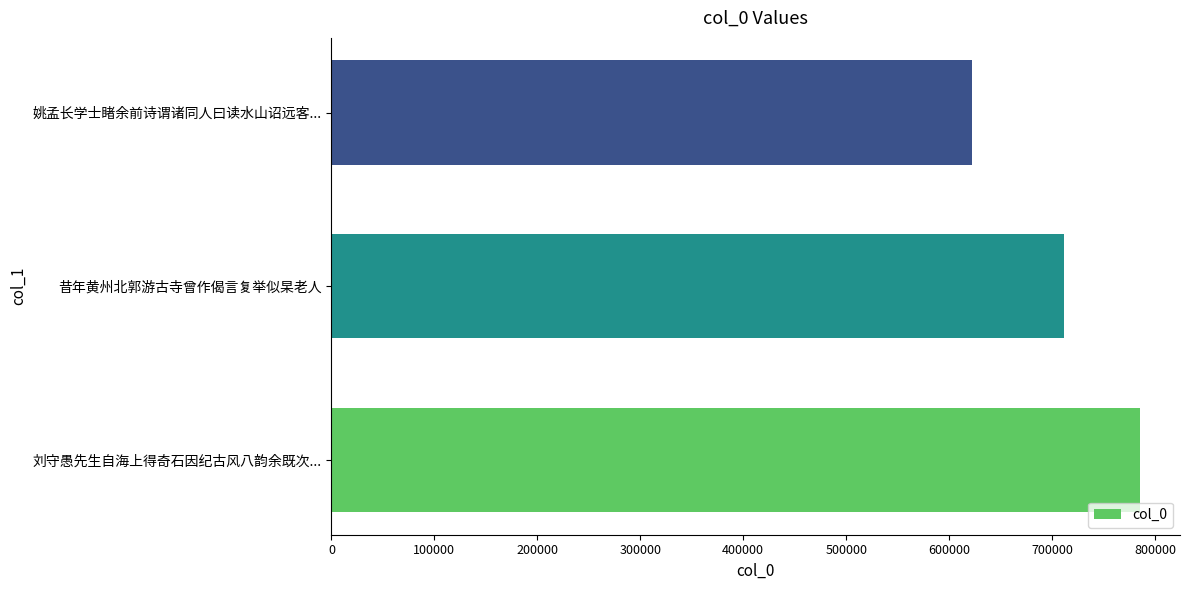

What is the sum of all values?

2118547